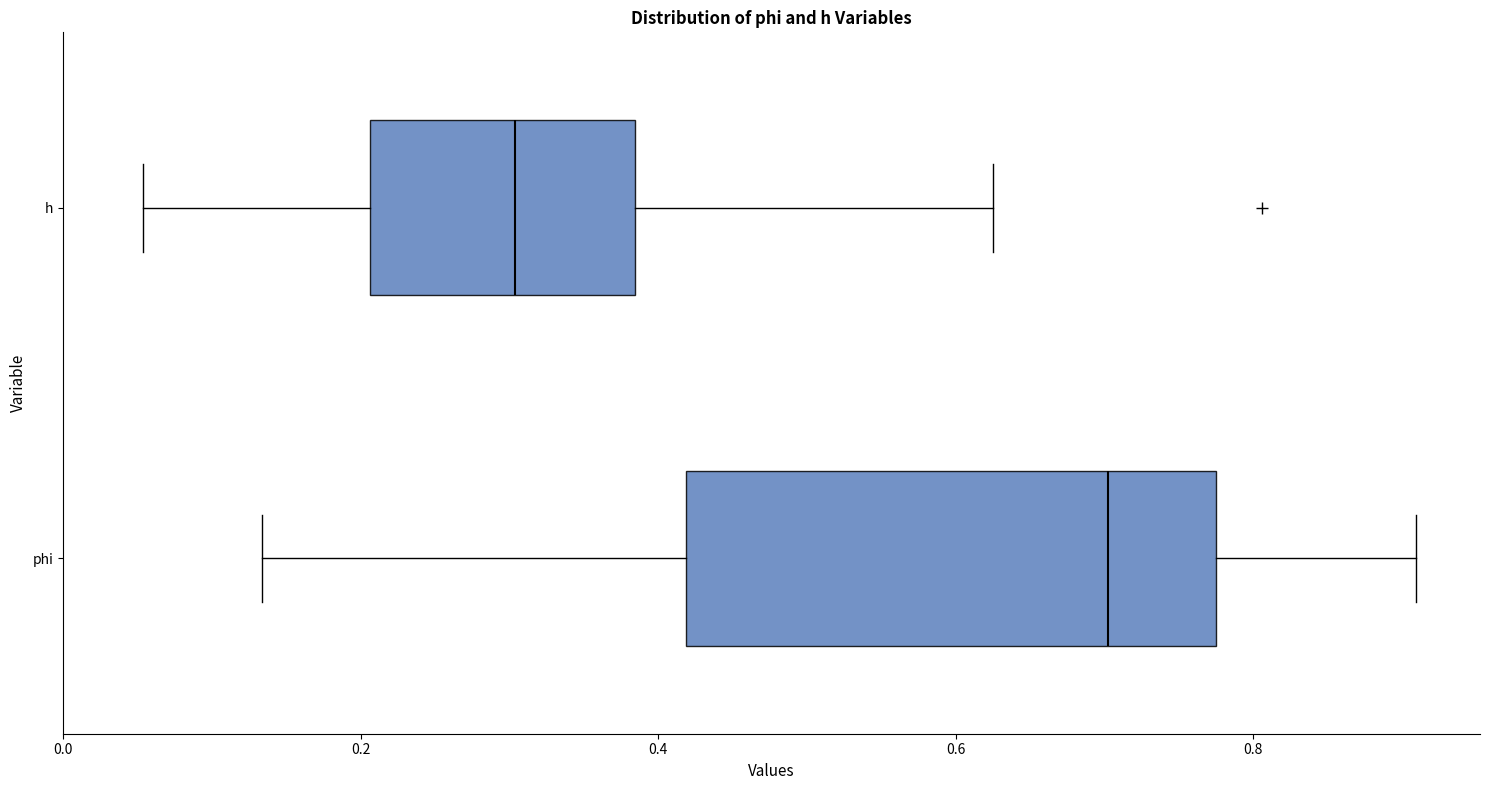

Where does the right whisker of the box for phi end on the x-axis? The values are not printed on the chart, so give them approximately, as read against the axis.

0.90